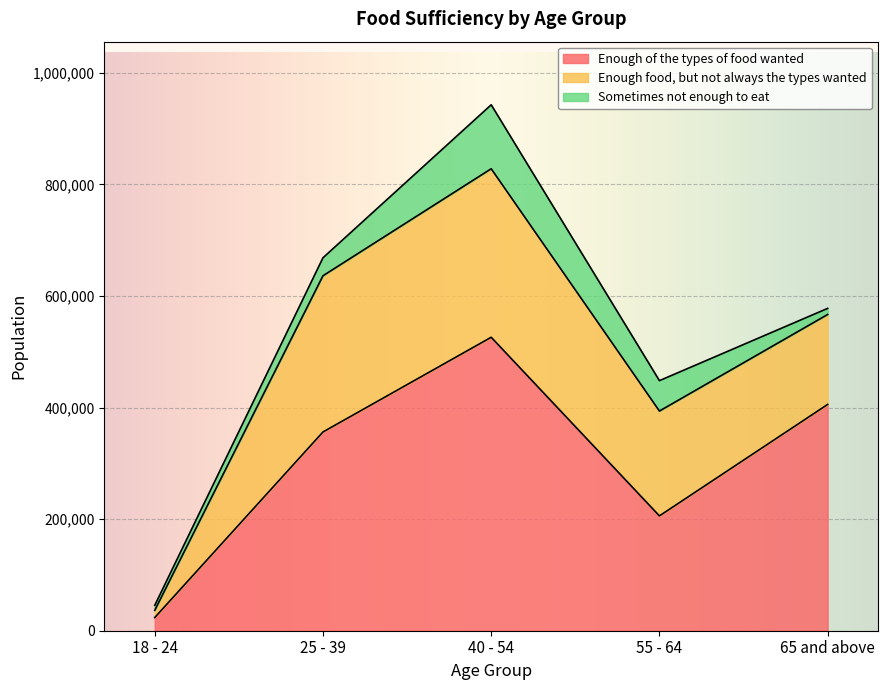

What is the spread (max minus min) of values at 55 - 64?

151351